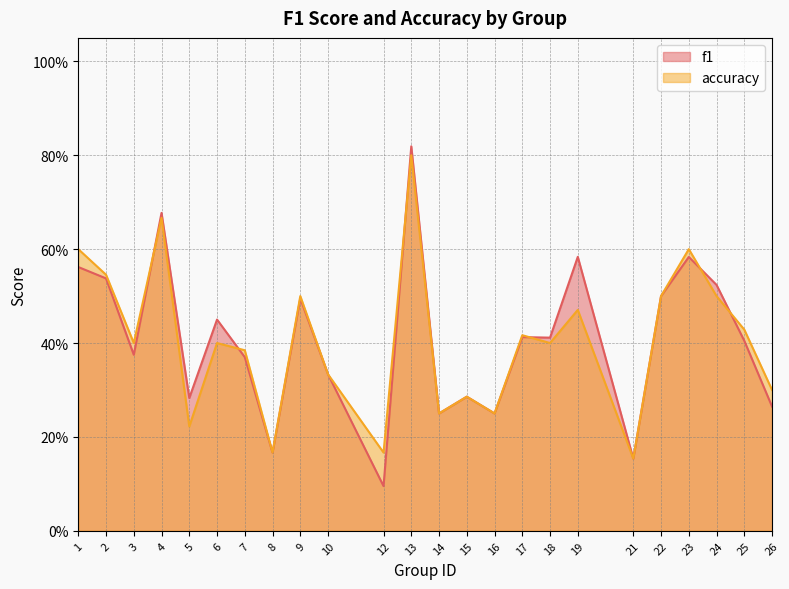

Is the value of f1 at 6 greater than the value of accuracy at 8?

Yes